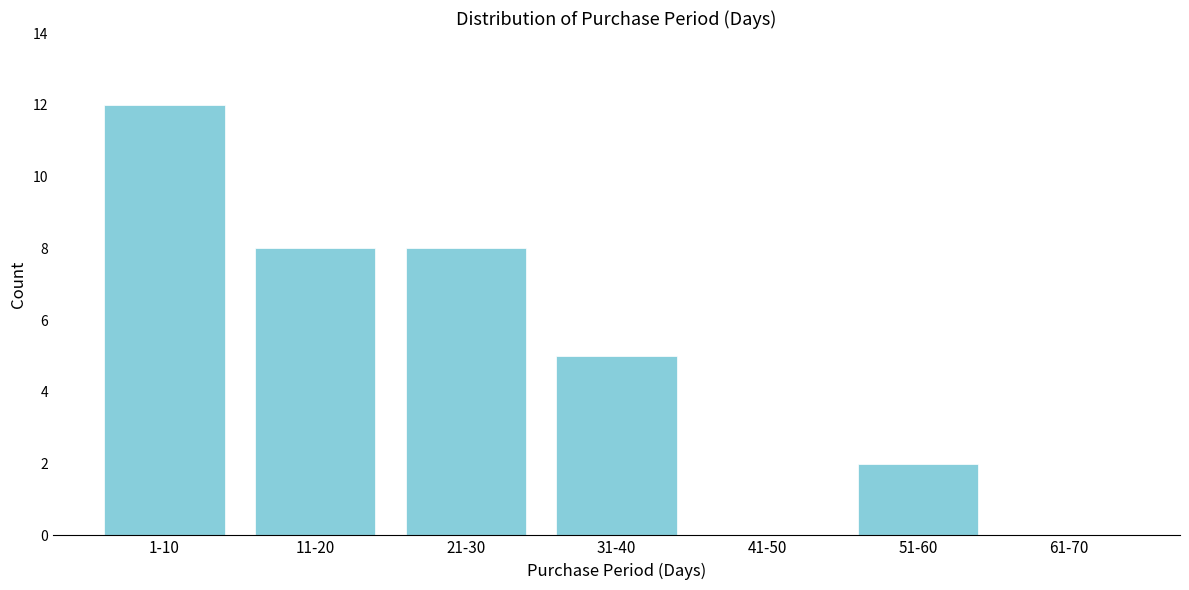

Reading left to right, list all the values displayed in this chart.

1-10=12	11-20=8	21-30=8	31-40=5	41-50=0	51-60=2	61-70=0